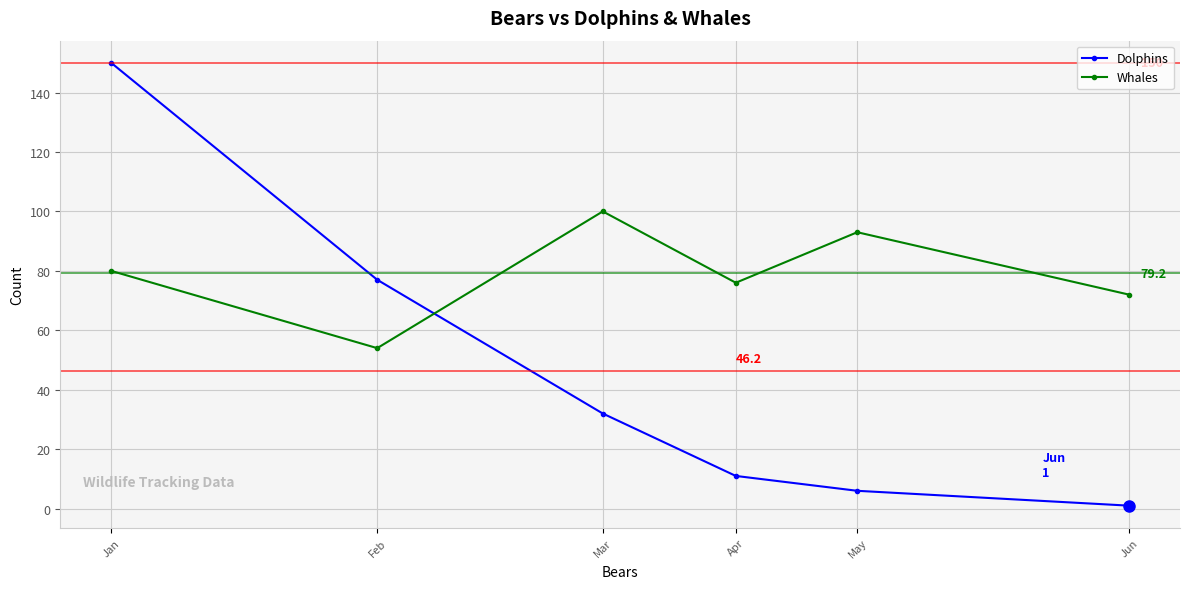

List the series in order of their overall mean, highest first.

Whales, Dolphins